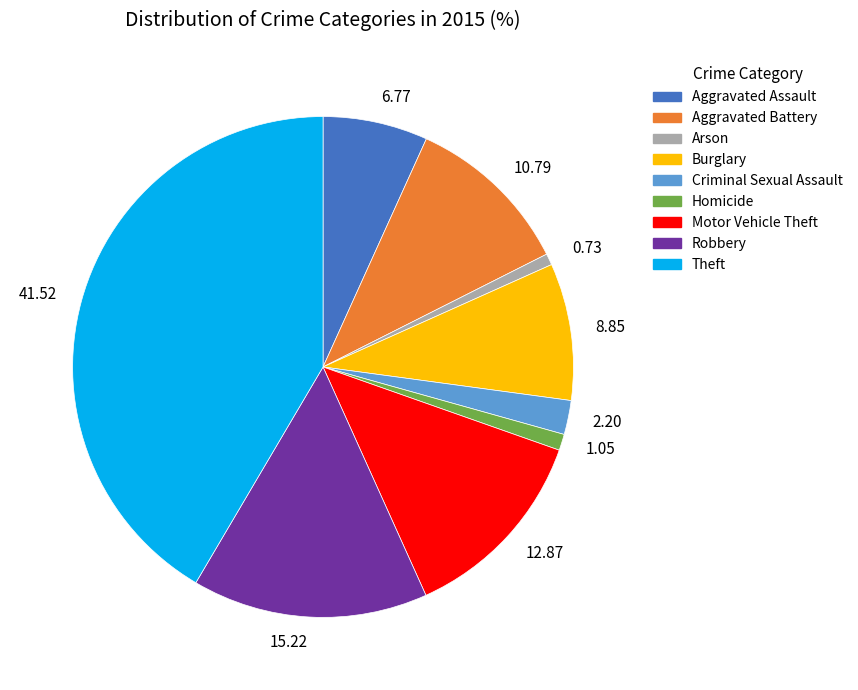

How many slices are in this pie chart?

9